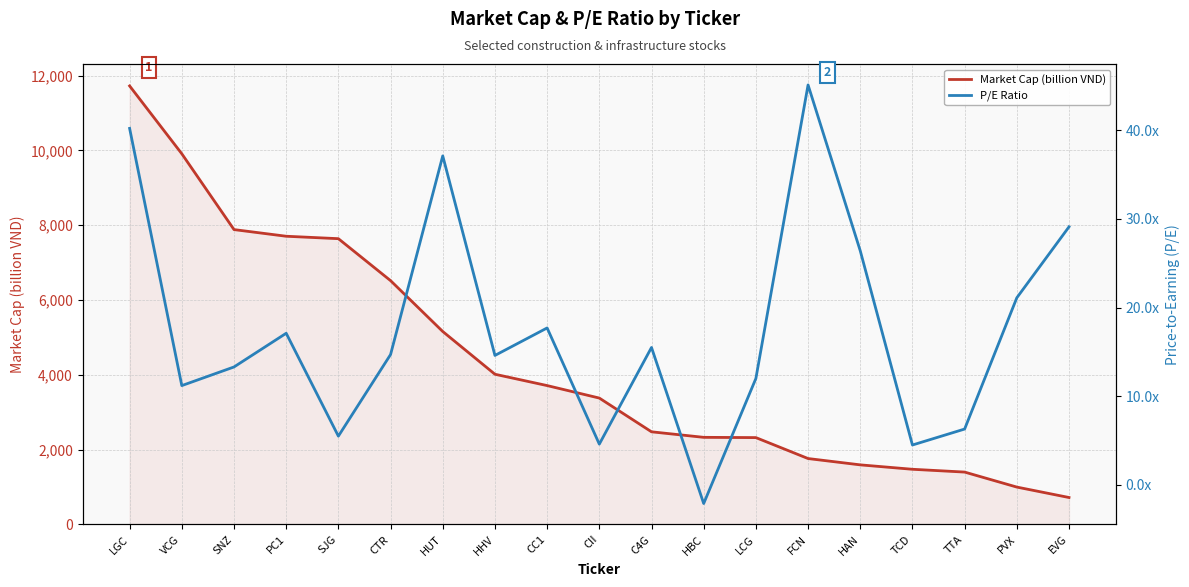

The Market Cap (billion VND) series shows 4017 at HHV. True or false?

True